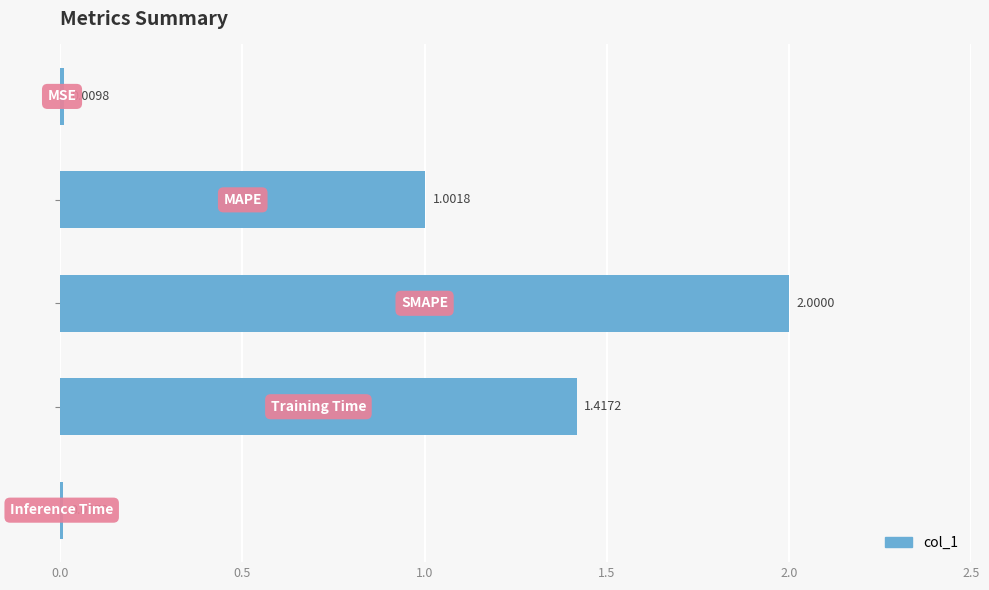

What is the greatest value displayed?

2.0